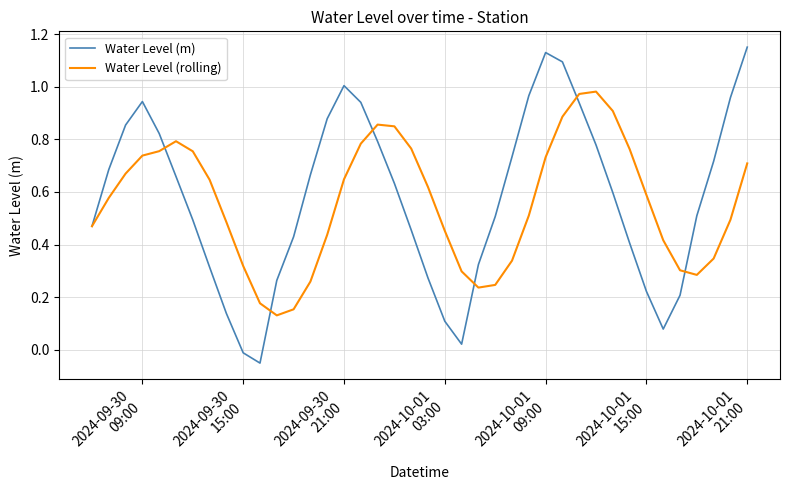

How many values in the Water Level (m) series are below 0?

2